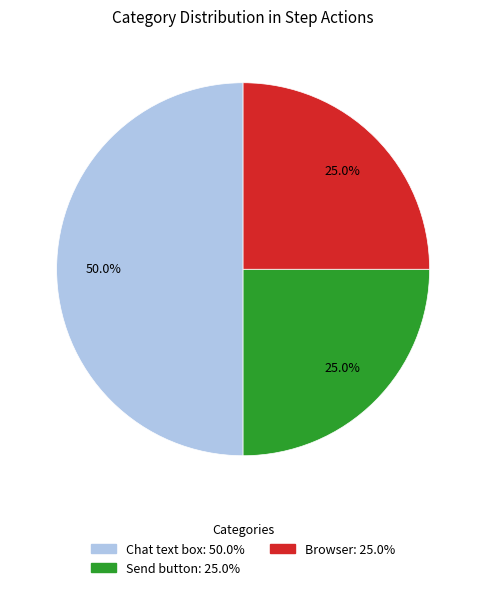

The Browser slice represents 33% of the pie. True or false?

False